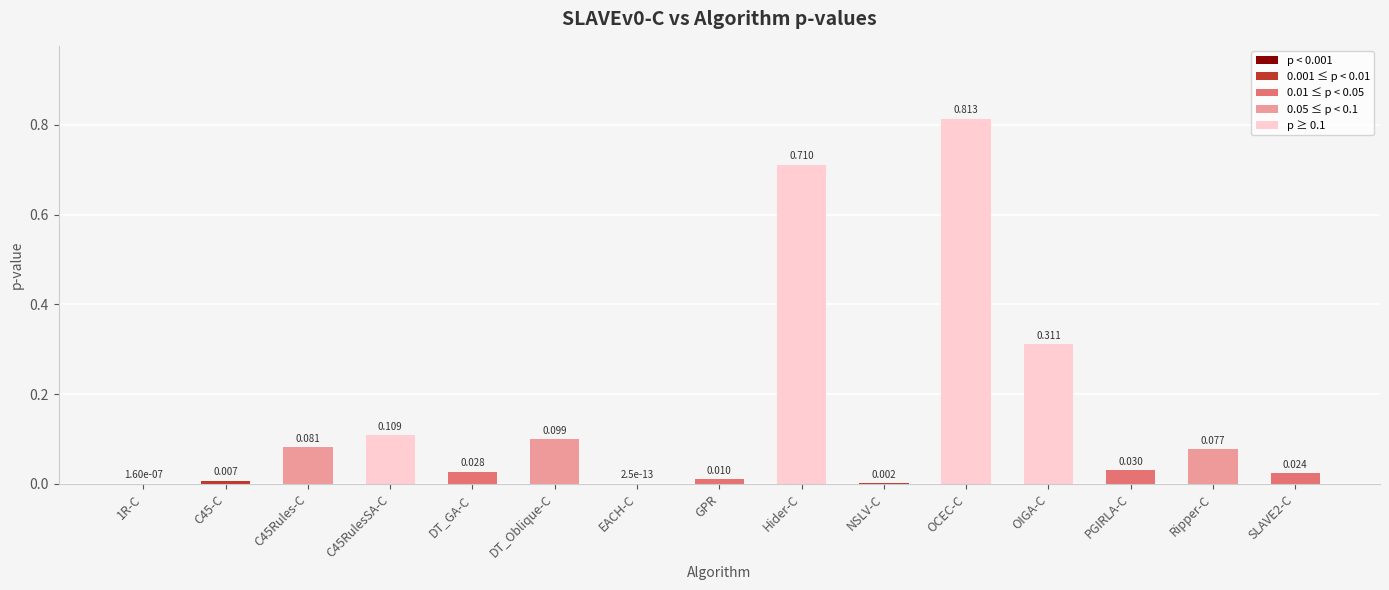

What is the average value?

0.2